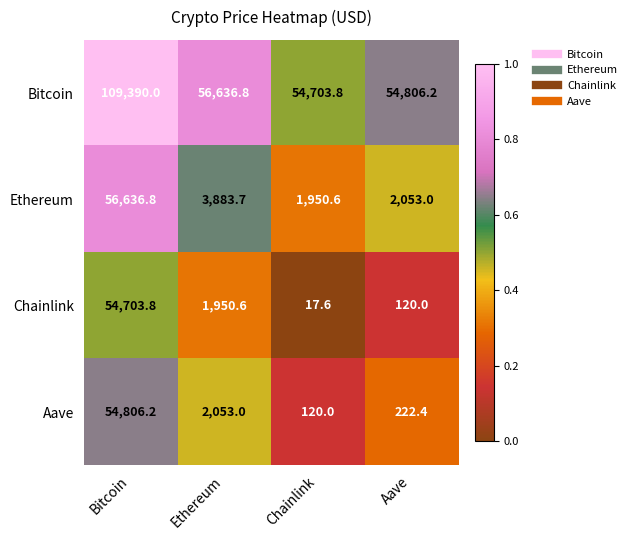

What is the greatest value displayed?

109390.0